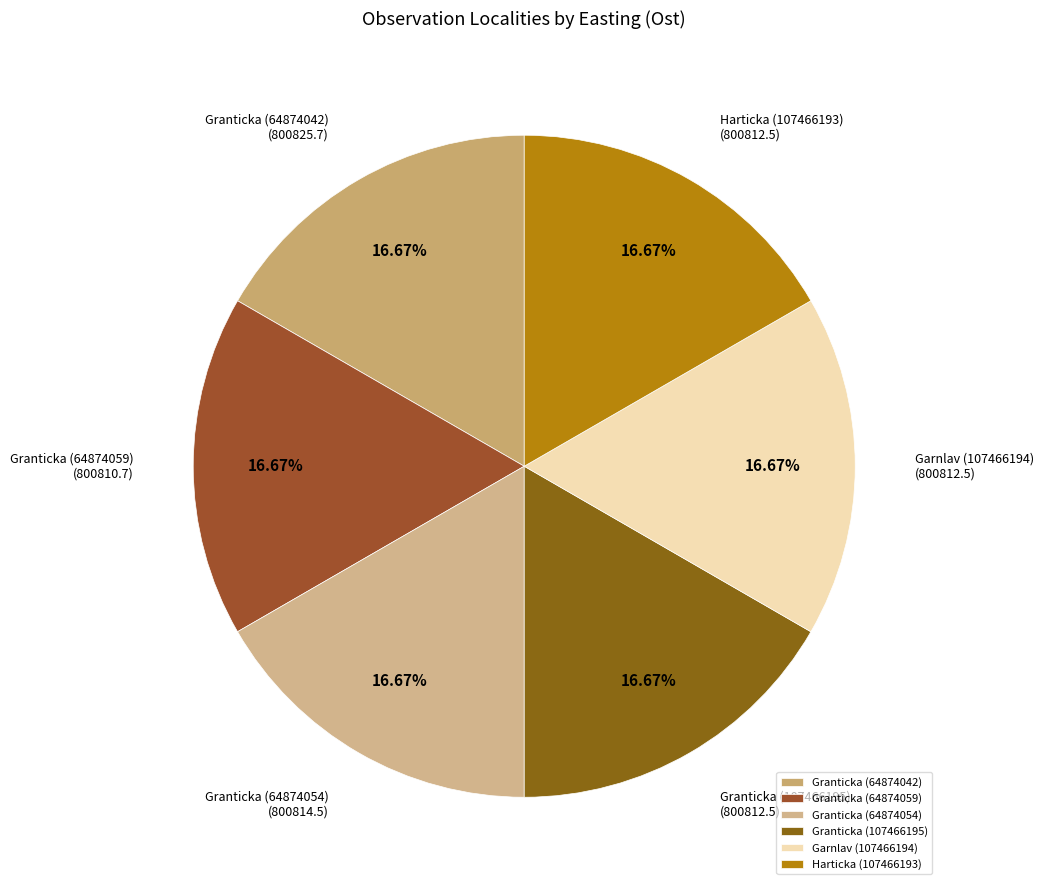

To the nearest percent, what is the combined percentage of Garnlav (107466194) and Granticka (64874059)?

33%